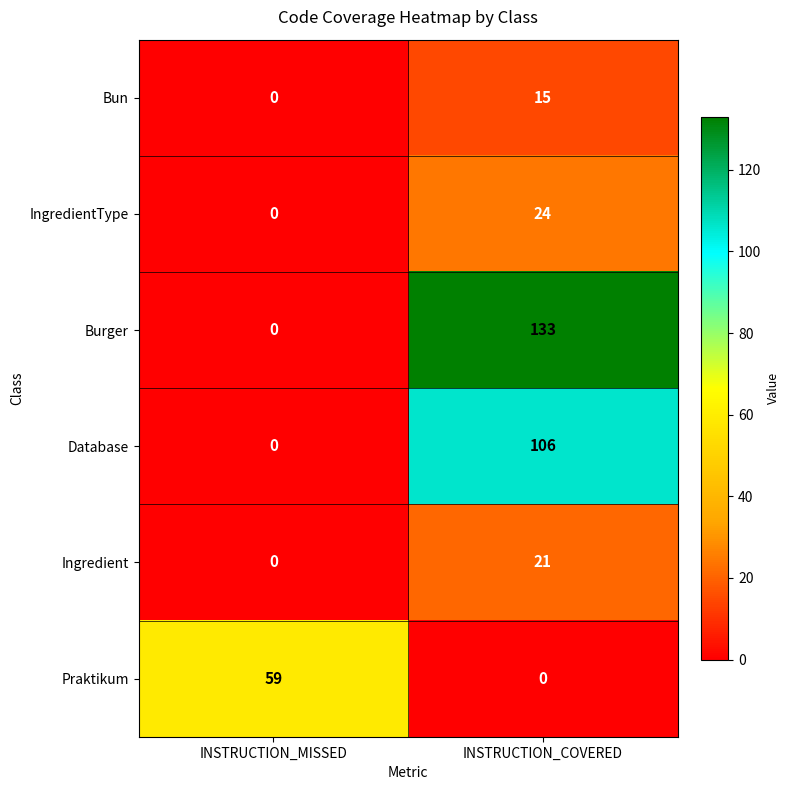

What is the sum of the Bun values at INSTRUCTION_MISSED and INSTRUCTION_COVERED?

15